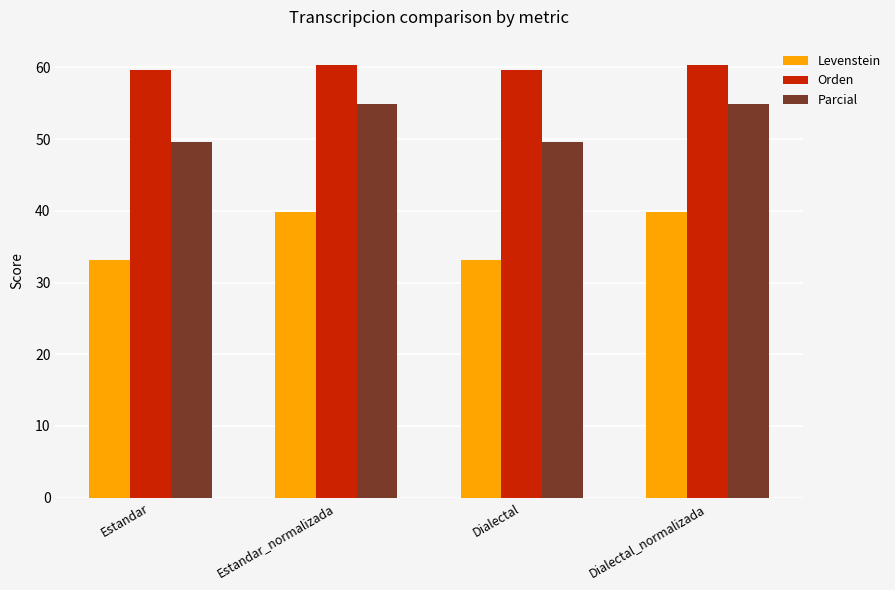

How many values in the Levenstein series exceed 39?

2